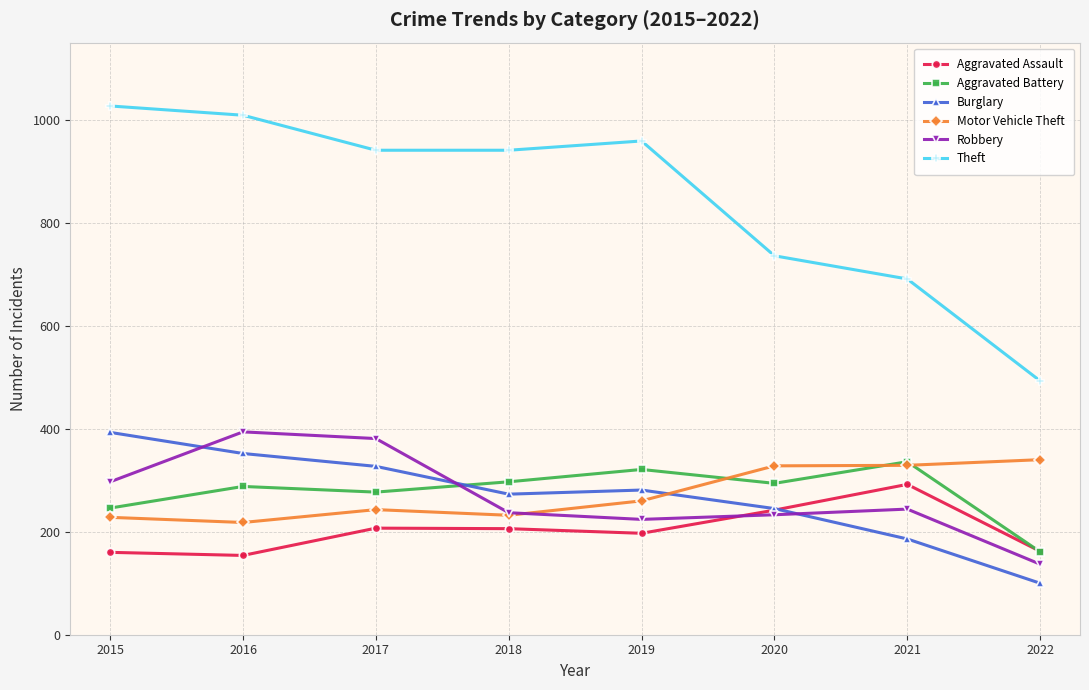

Which category has the lowest value across all series?

2022